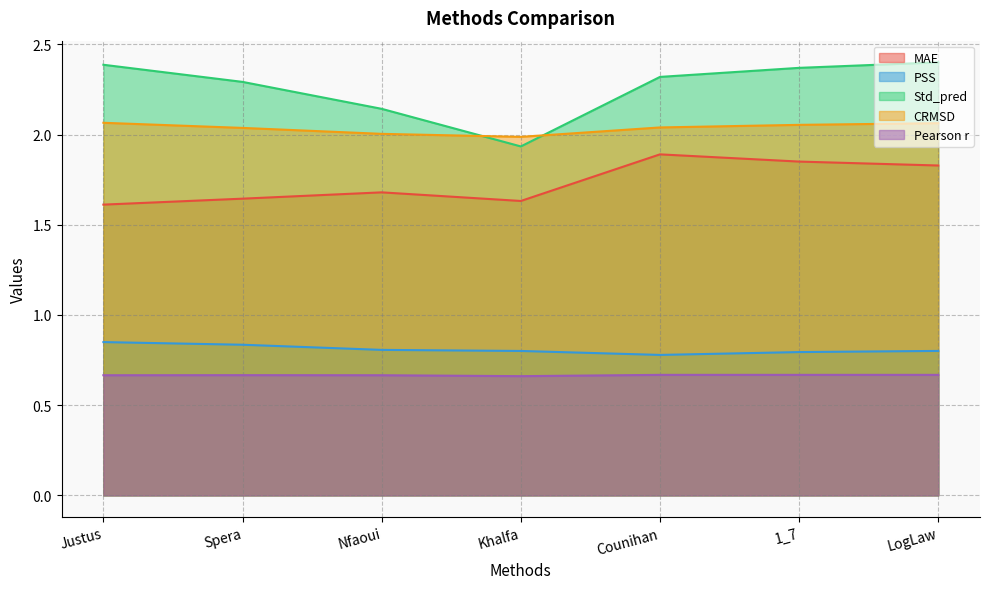

What are all the series names shown in the legend?

MAE, PSS, Std_pred, CRMSD, Pearson r